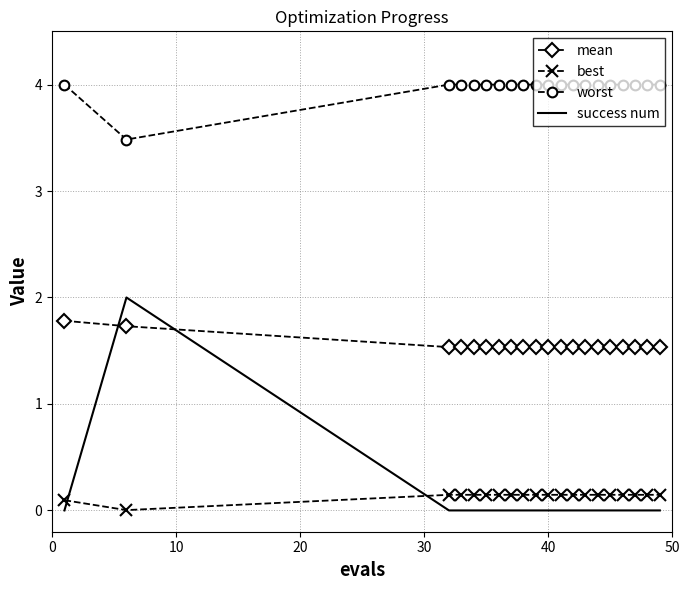

True or false: worst and best intersect in this chart.

False